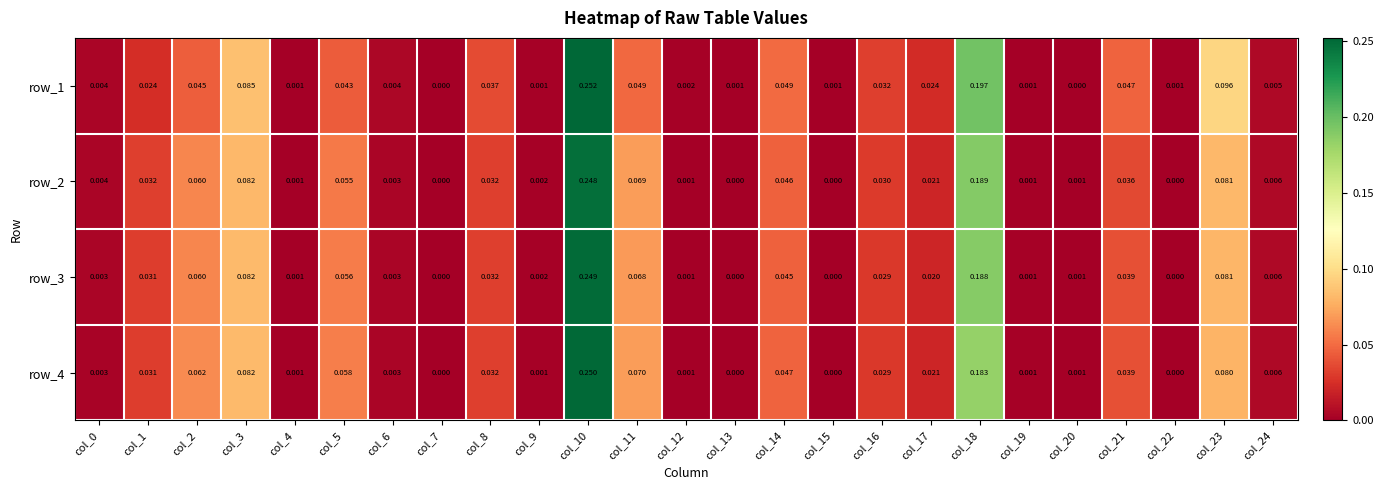

Count the number of data series in this chart.

4